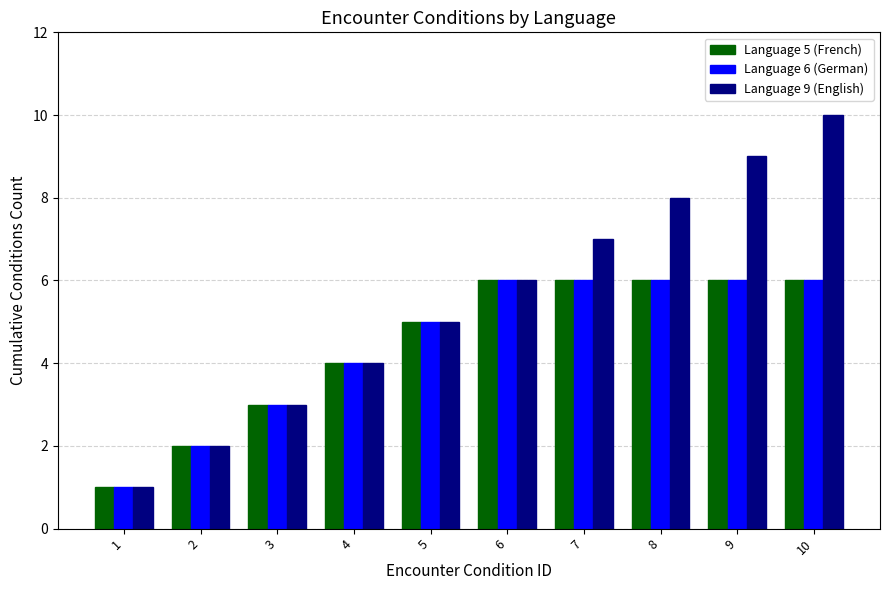

What is the lowest value of the Language 6 (German) series?

1